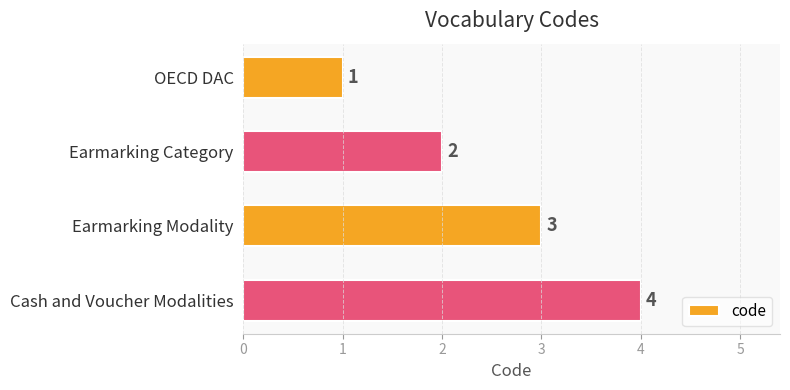

What is the sum of the values at Earmarking Category and Earmarking Modality?

5